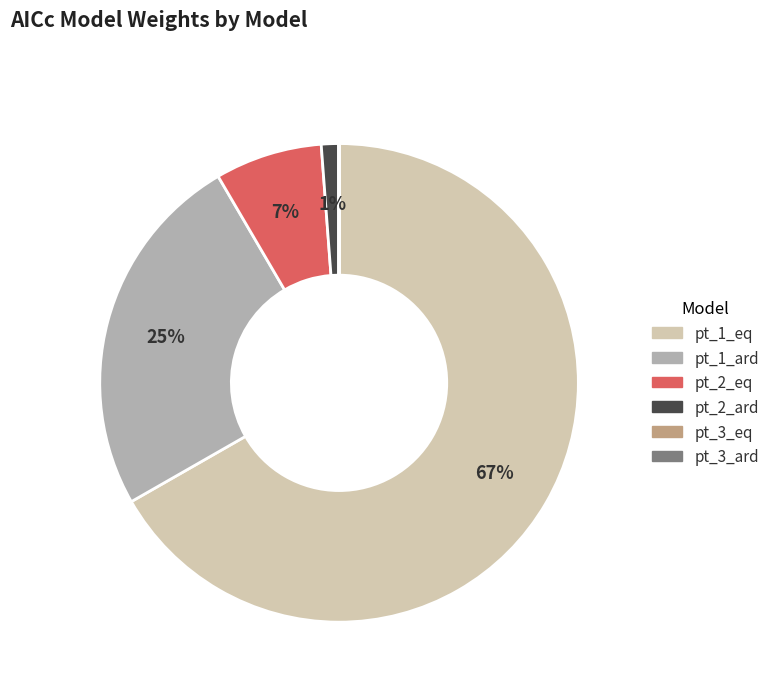

To the nearest percent, what portion does pt_1_eq represent?

67%